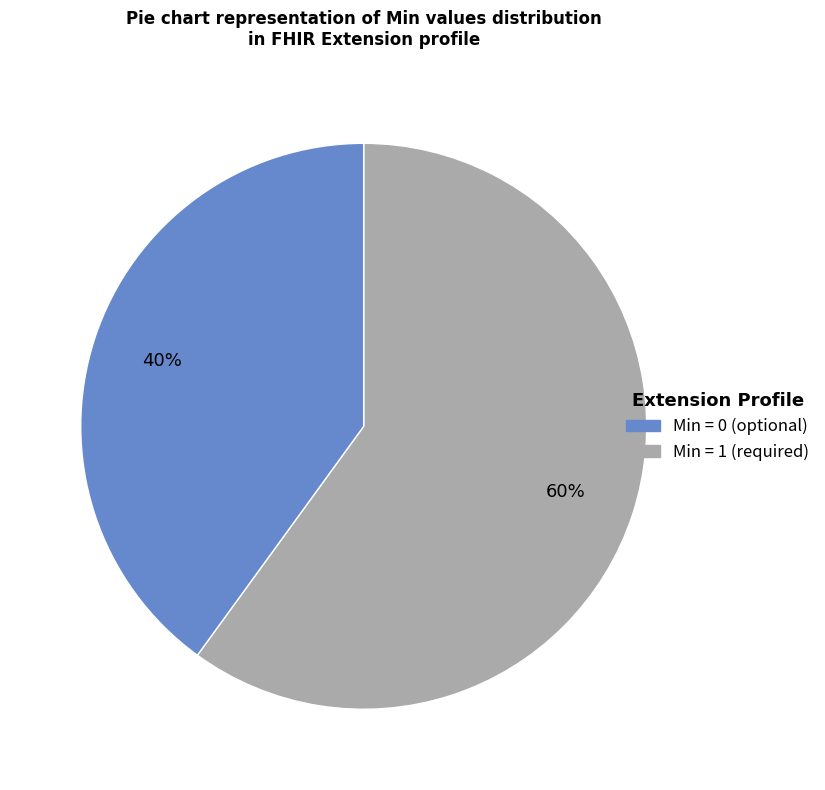

Does any single category account for the majority?

Yes